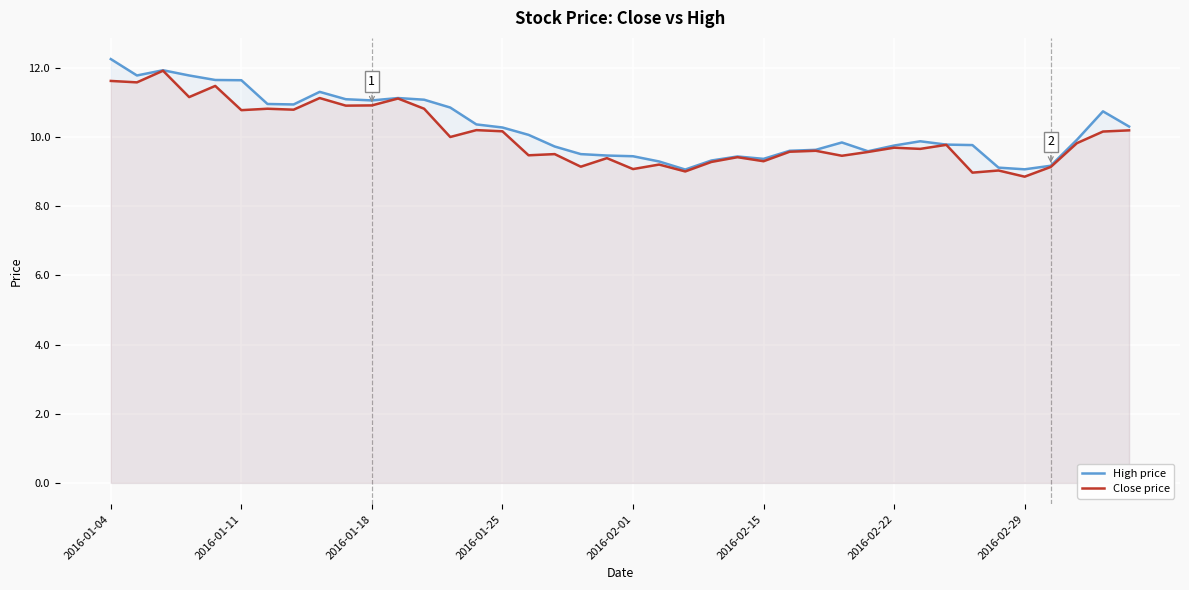

What is the lowest value of the High price series?

9.1